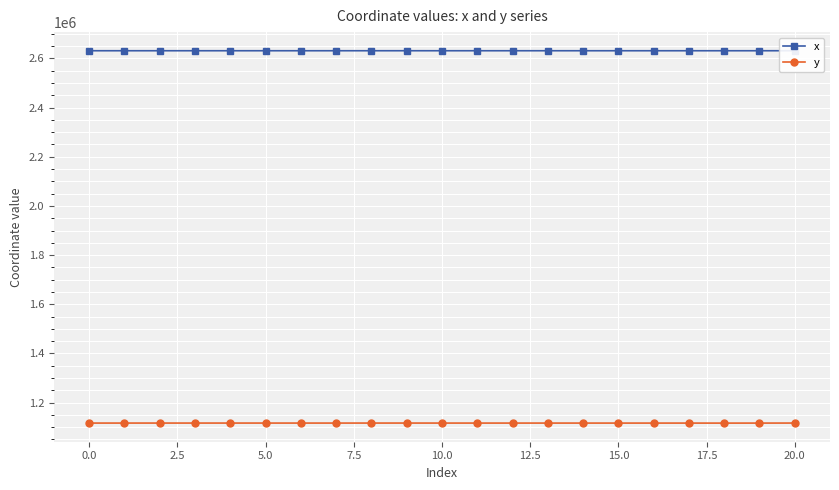

Between 13 and 19, which is larger?

13